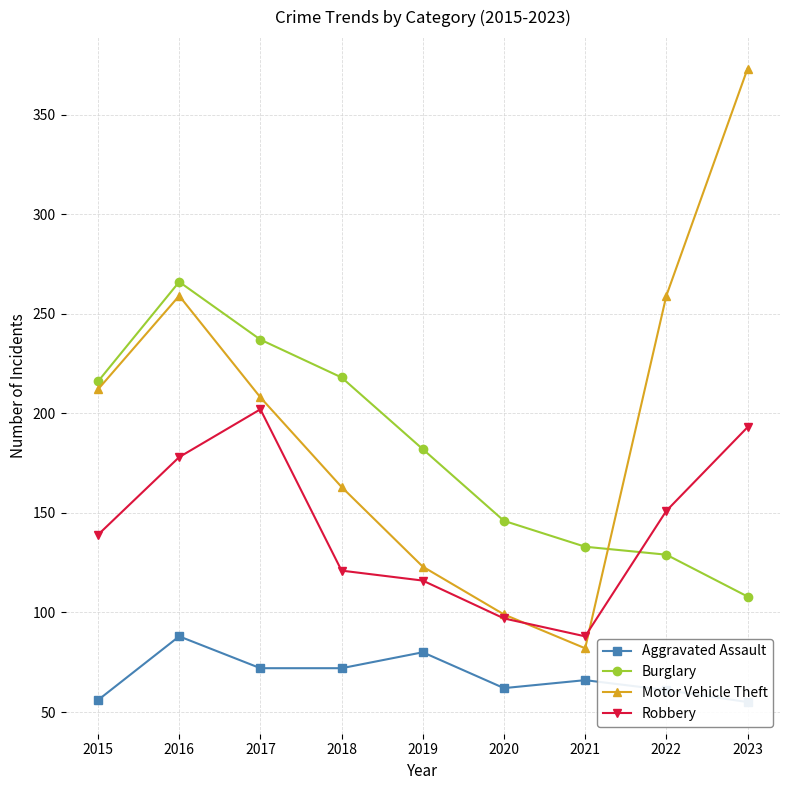

The Burglary series shows 85 at 2022. True or false?

False